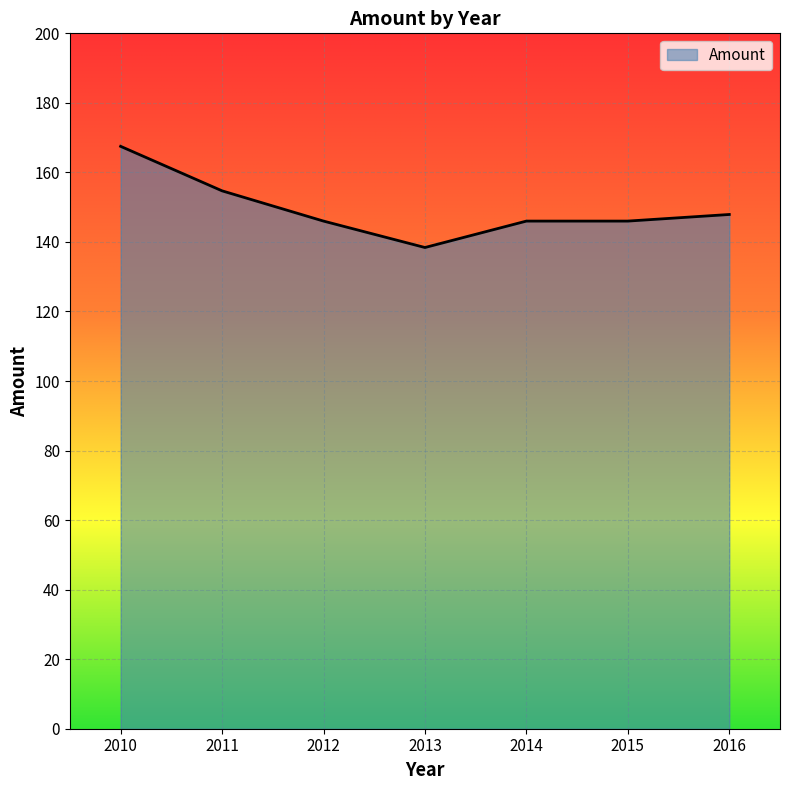

The value at 2016 is 147.9. True or false?

True